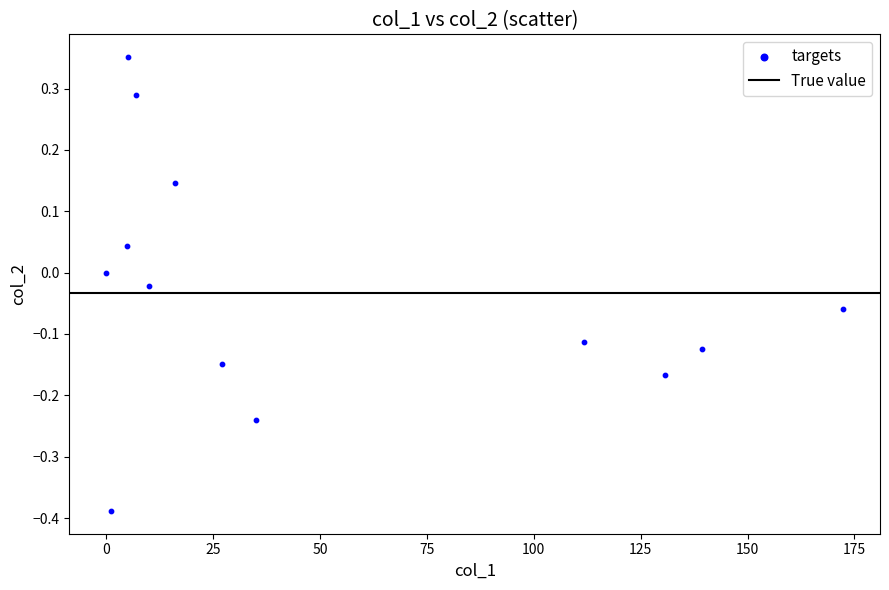

What is the range of Y values (max minus min)?

0.7